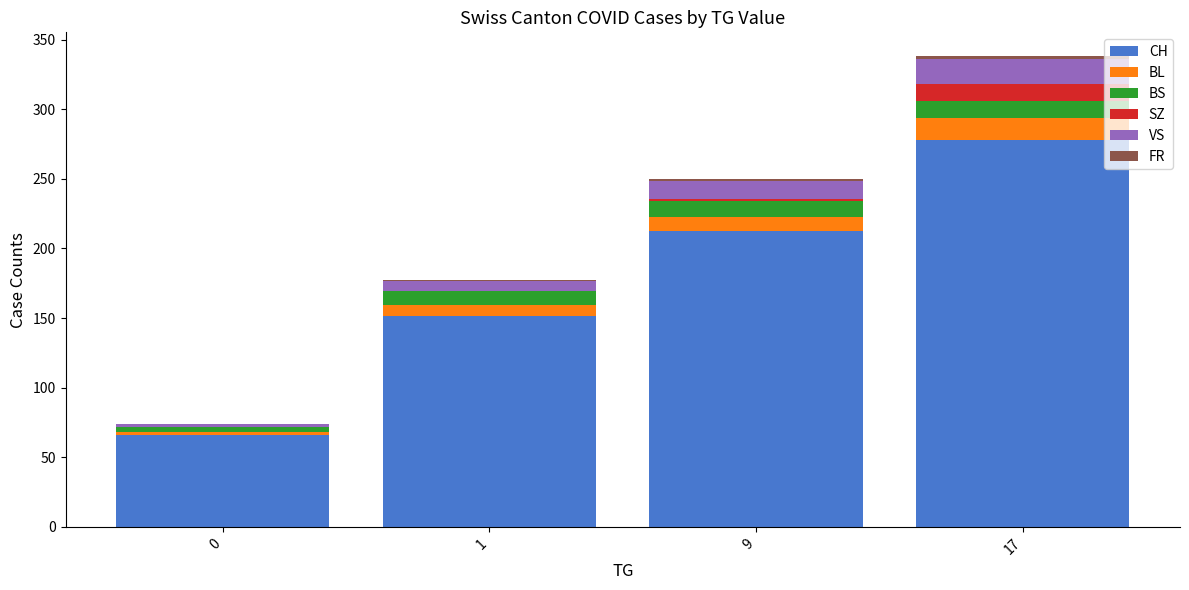

At which category is the sum across all series the highest?

17